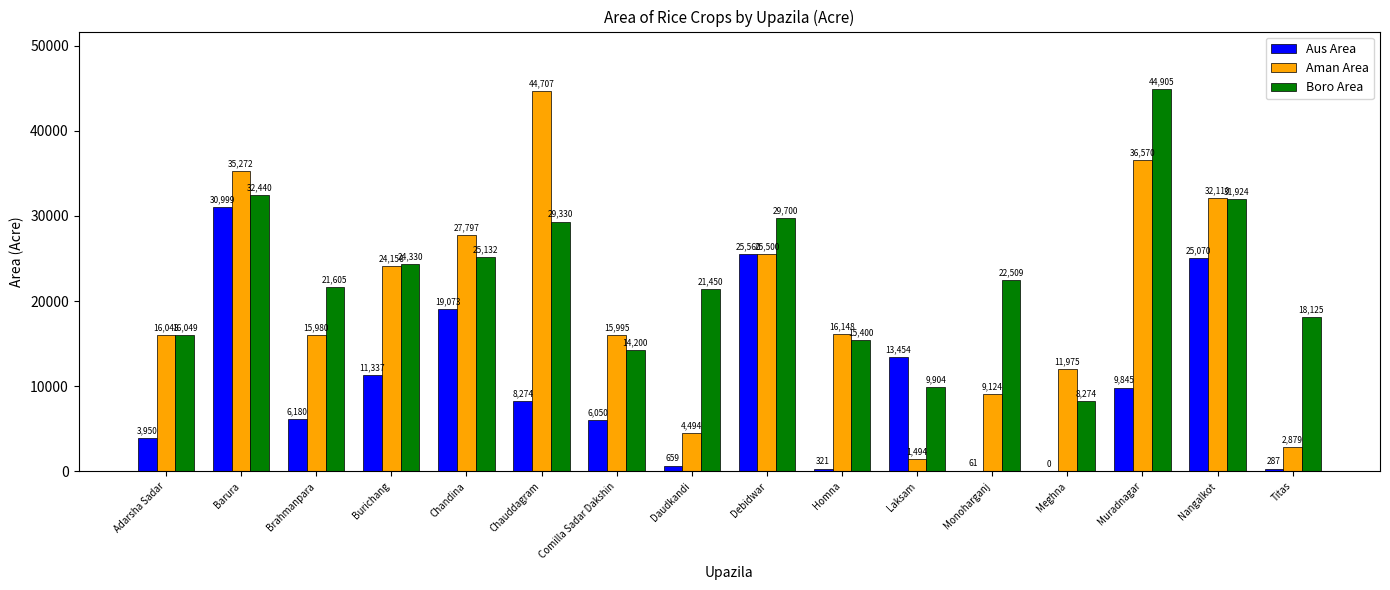

What is the sum of the Aman Area values at Meghna and Adarsha Sadar?

28023.0